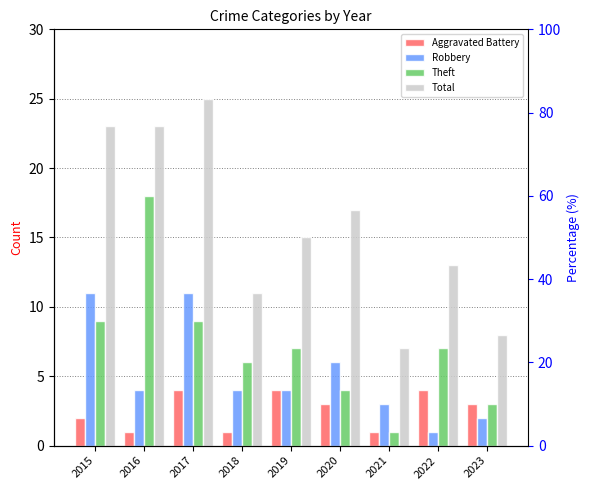

Which series has the largest total across all categories?

Total